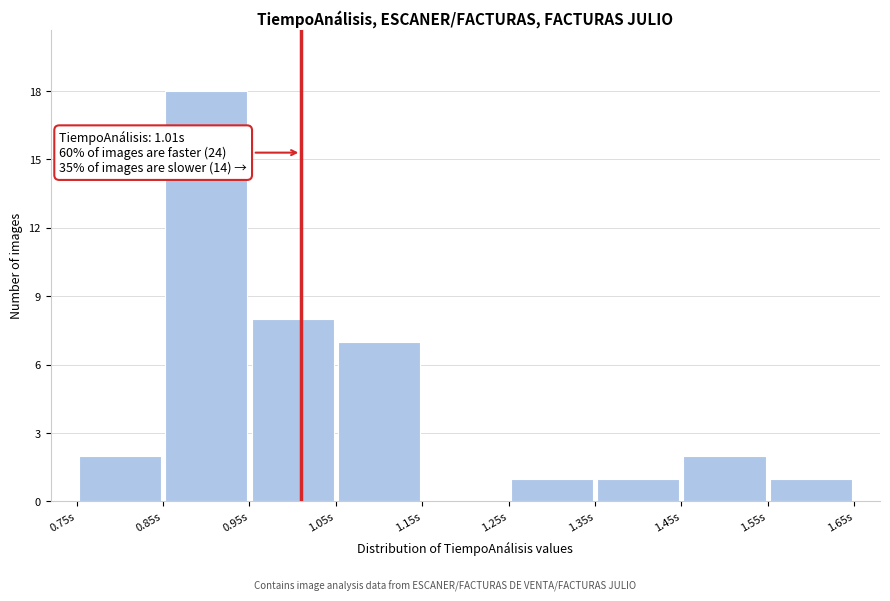

Over which range of the x-axis is the bar tallest?

0.85 to 0.95